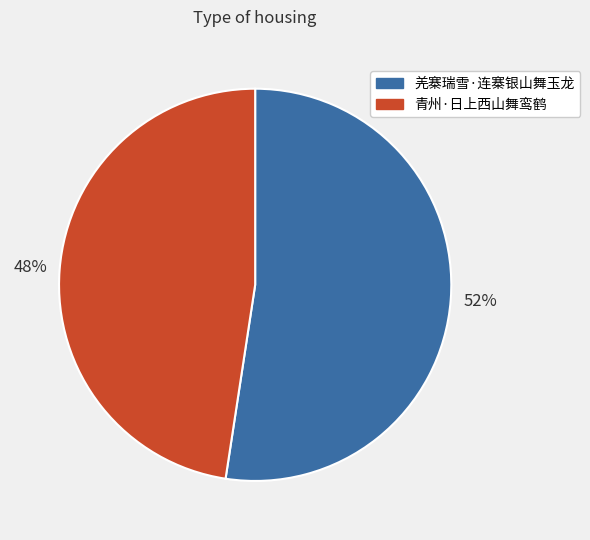

True or false: 青州·日上西山舞鸾鹤 accounts for 41% of the total.

False